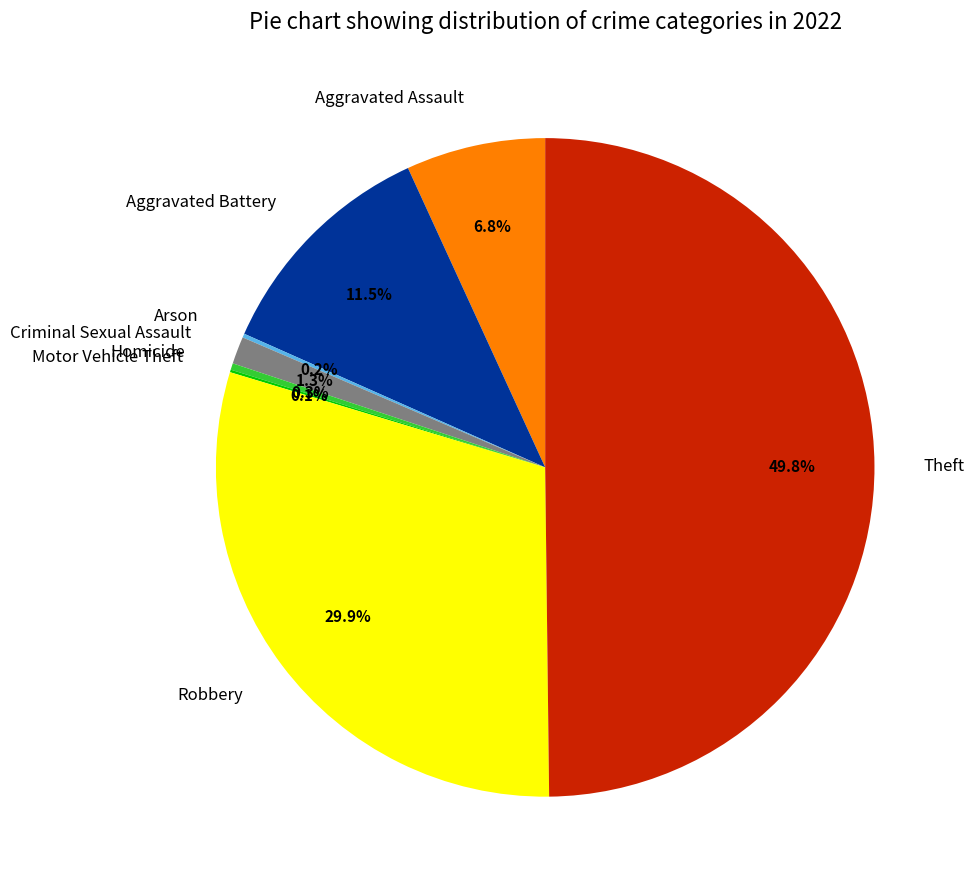

Do Aggravated Battery and Homicide together represent more than half of the pie?

No